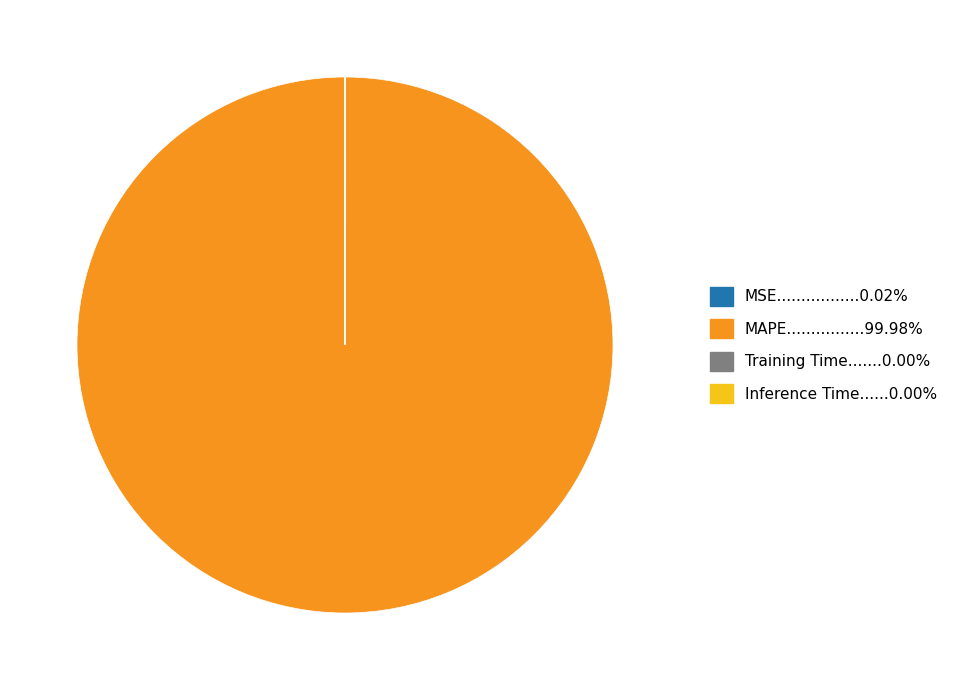

Is there any slice that represents more than half of the pie?

Yes